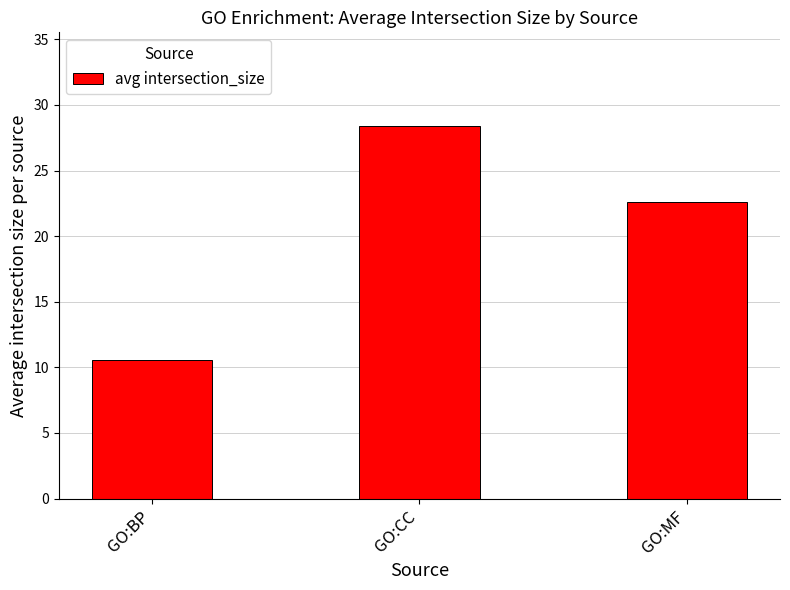

Where is the data nearest to the value 19?

GO:MF